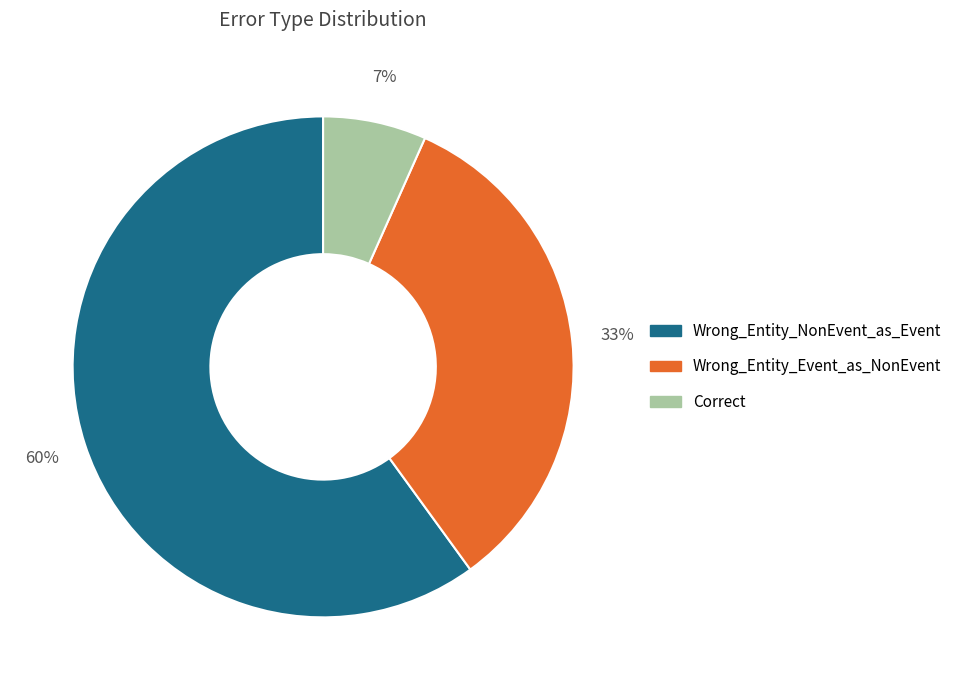

Between Wrong_Entity_NonEvent_as_Event and Correct, which is larger?

Wrong_Entity_NonEvent_as_Event